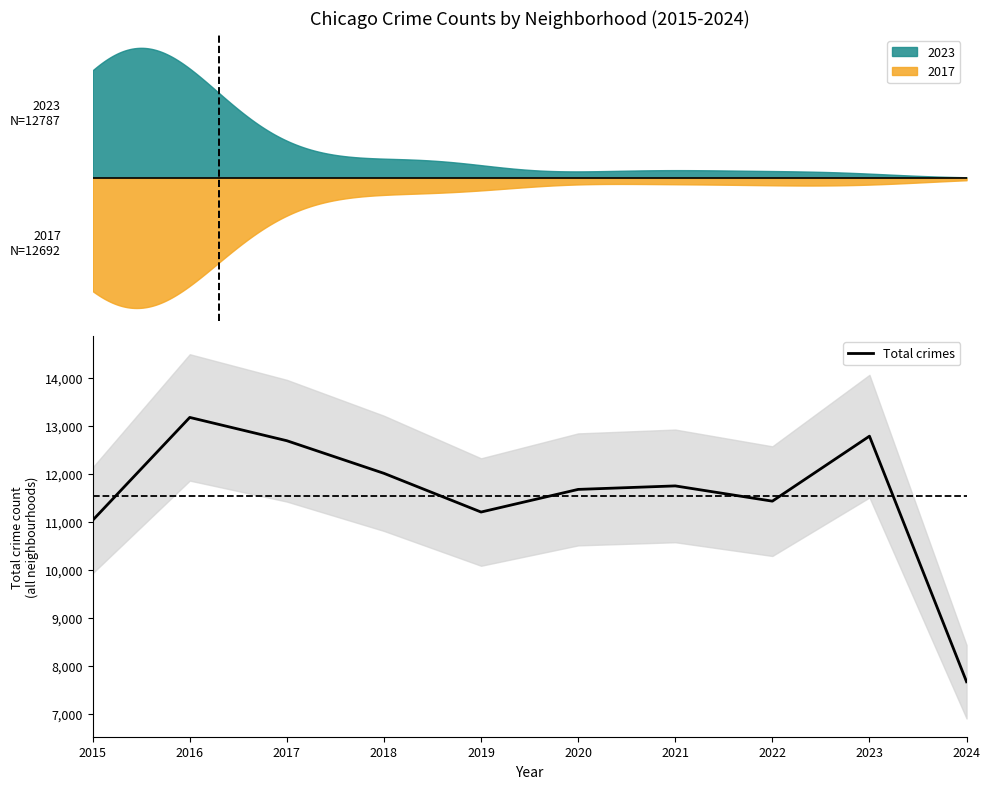

True or false: there are more than 1 points higher than both neighbors.

True